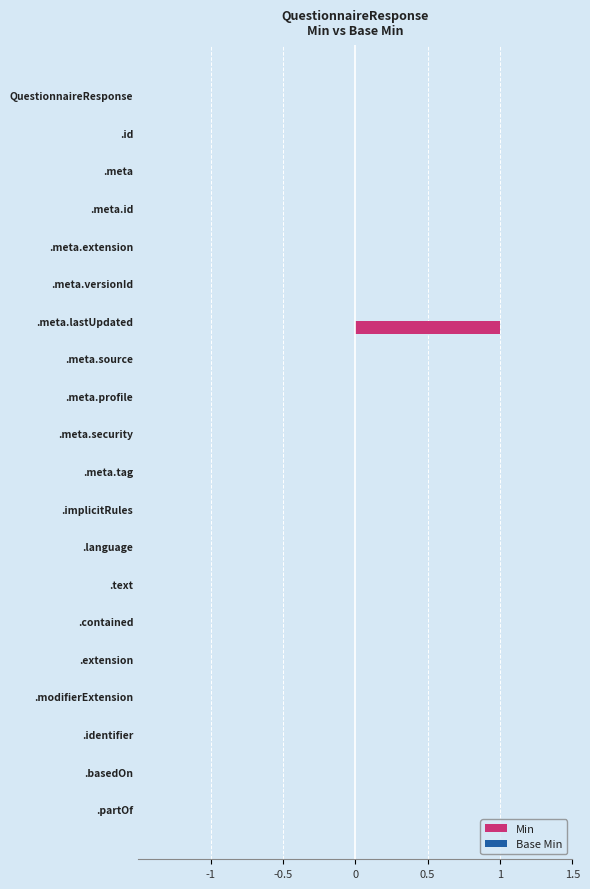

The chart shows a value of 0 at .meta. True or false?

True